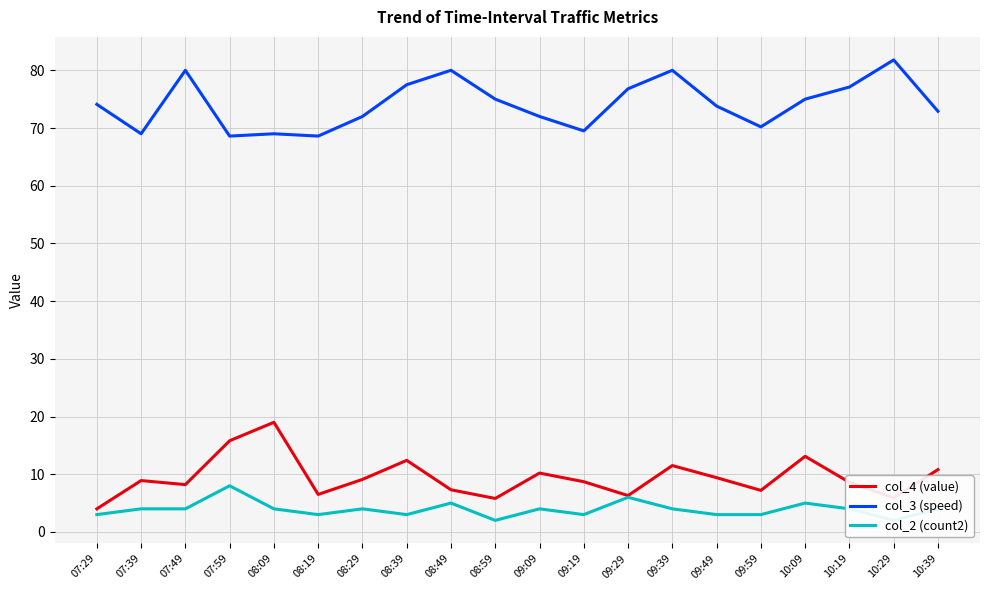

Where is col_4 (value) nearest to the value 11?

10:39